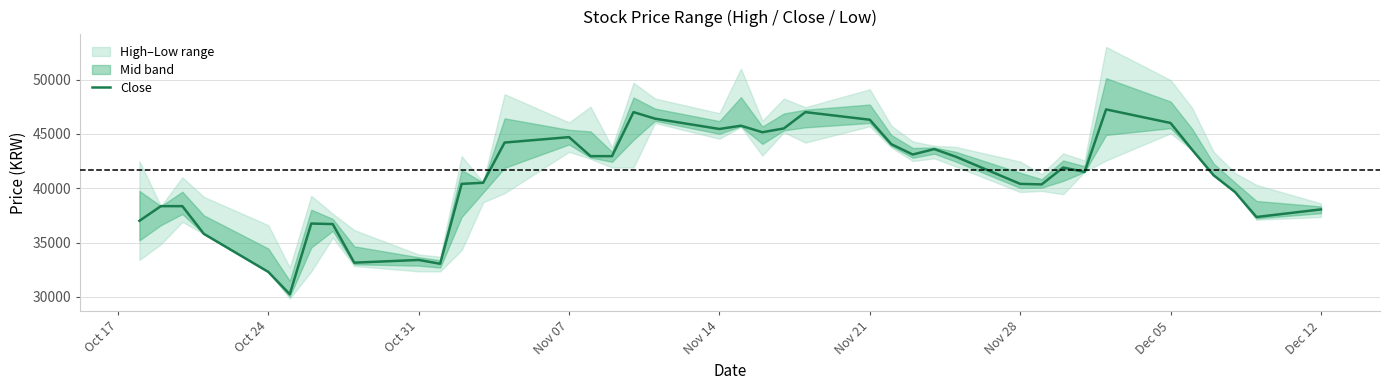

How many lines are shown in the chart?

1